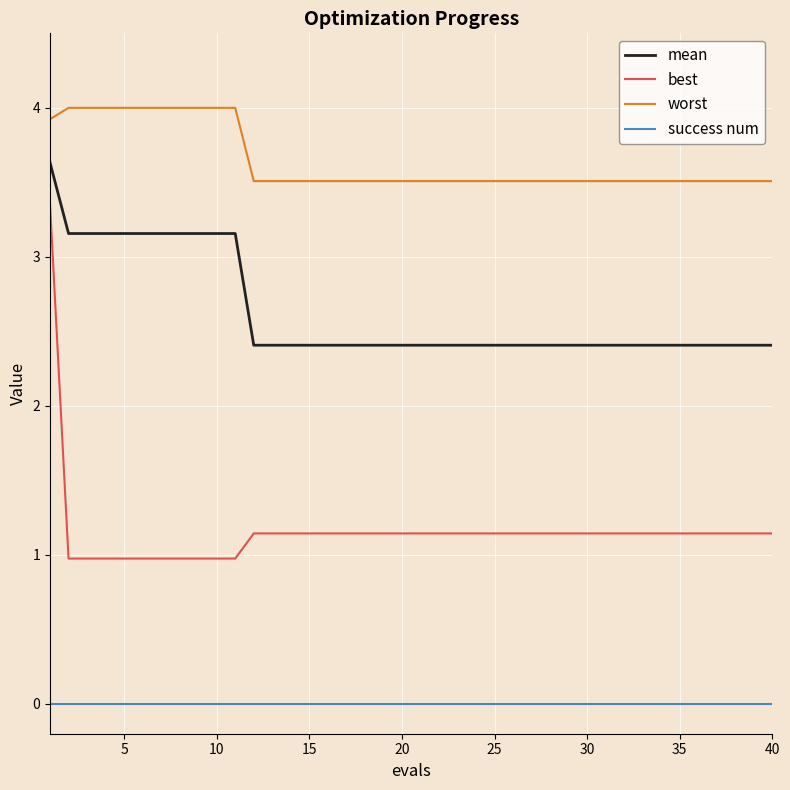

What is the average value of the mean series?

2.6